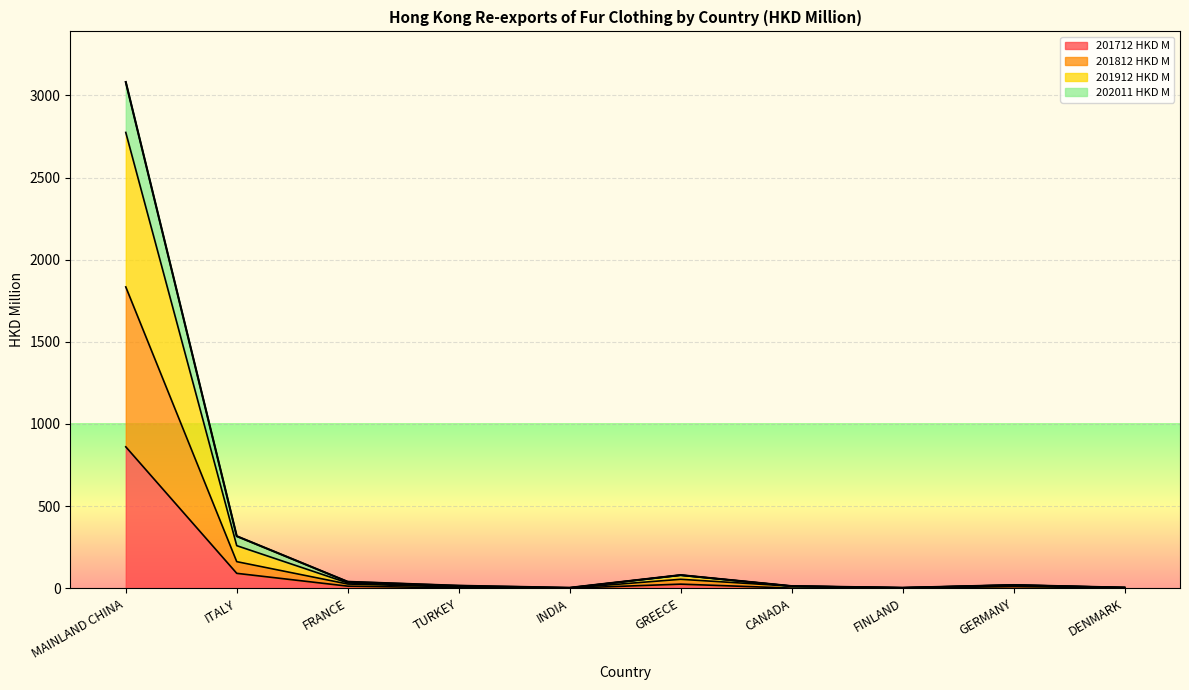

How many categories are shown in the chart?

10